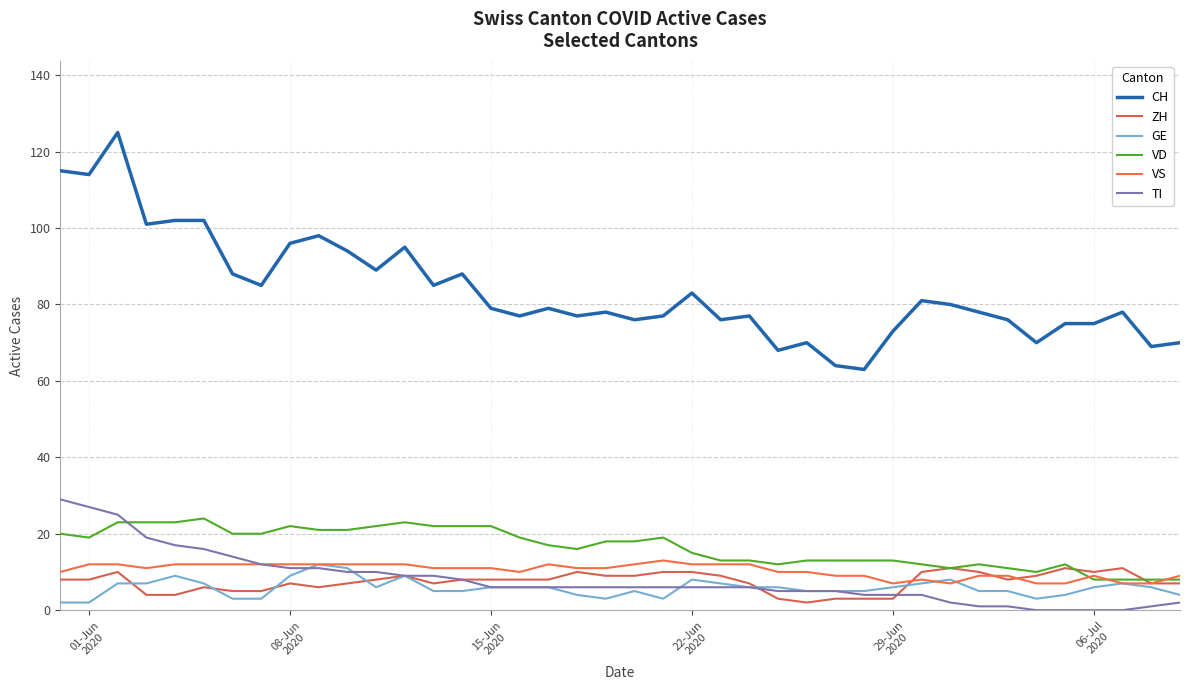

What is the value of the ZH point at the 1st from the left?

8